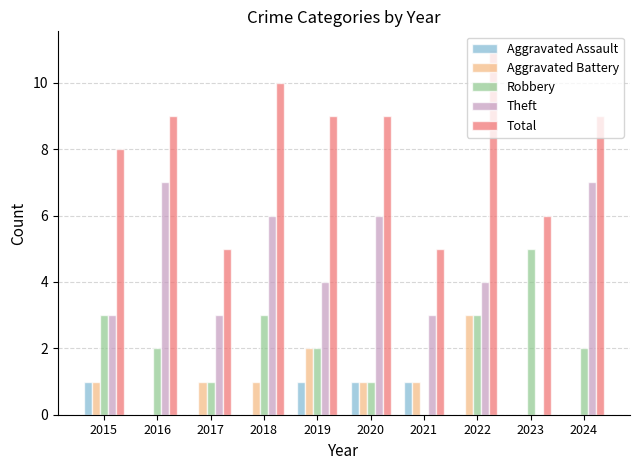

At which label does Robbery reach its peak?

2023